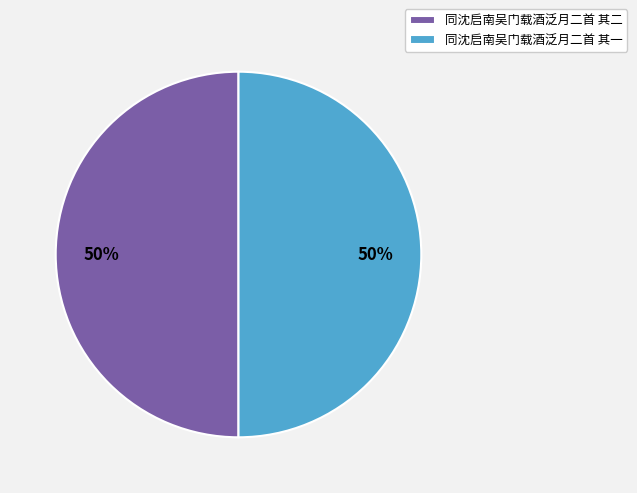

To the nearest percent, what portion does 同沈启南吴门载酒泛月二首 其二 represent?

50%